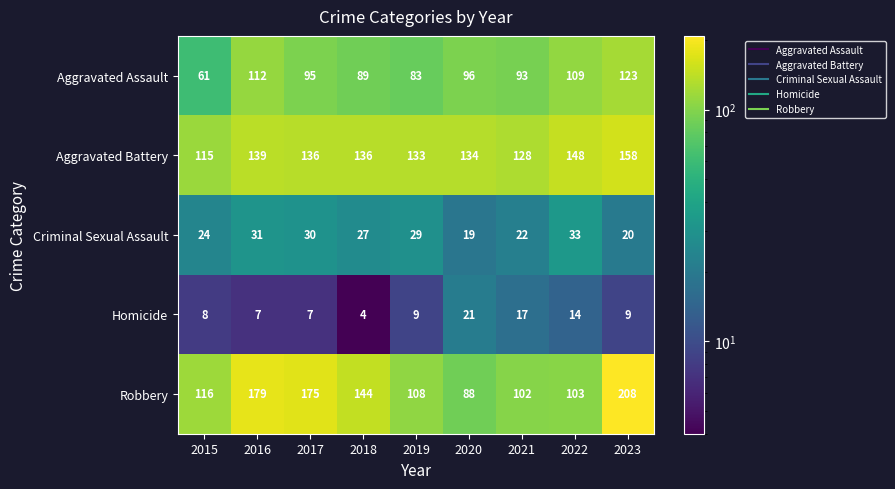

Which label corresponds to the smallest value in the chart?

2018